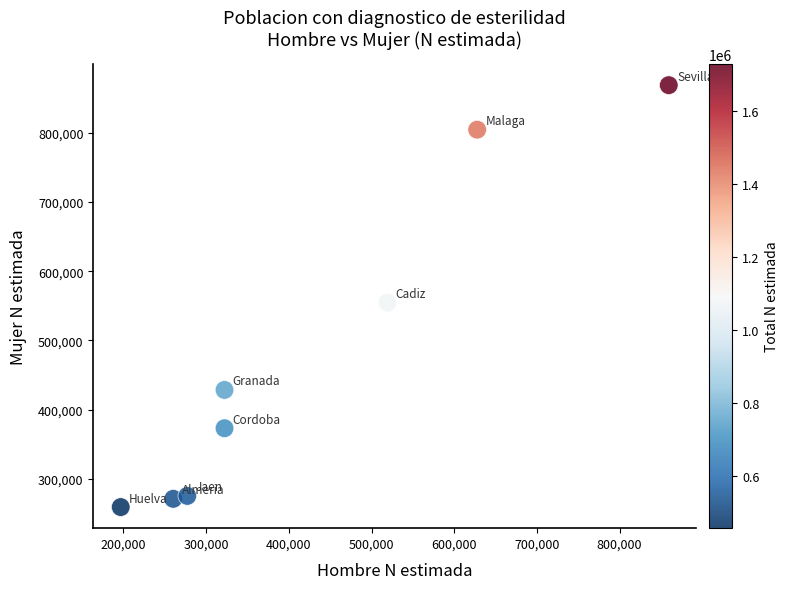

What Y value in the scatter plot is closest to 563973?

554566